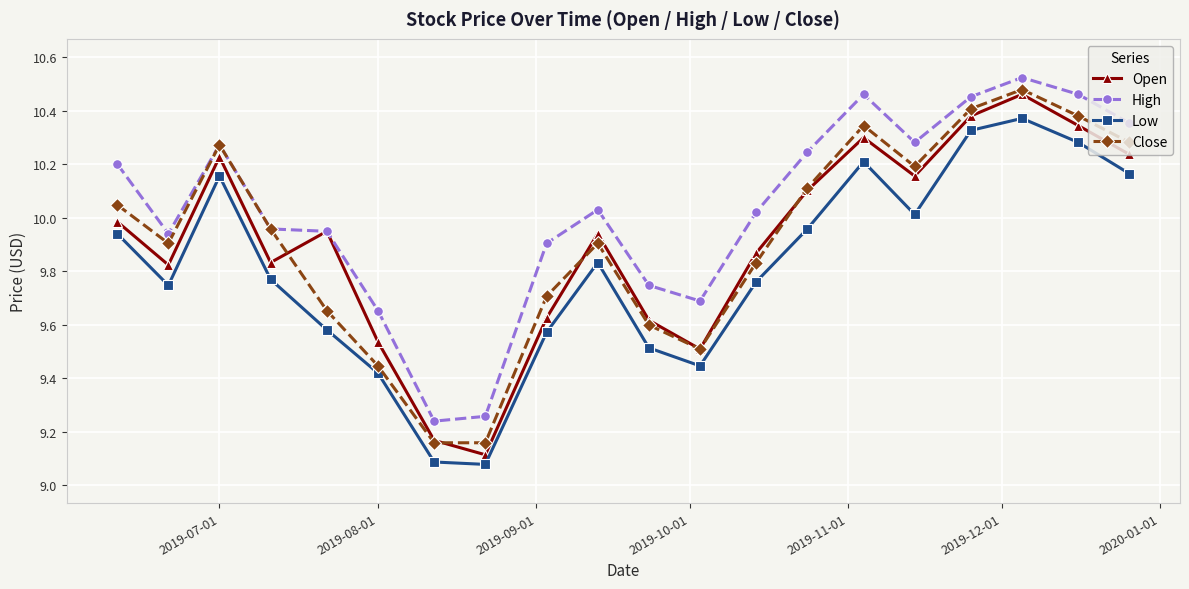

In Open, how many points are higher than both neighbors (excluding endpoints)?

5